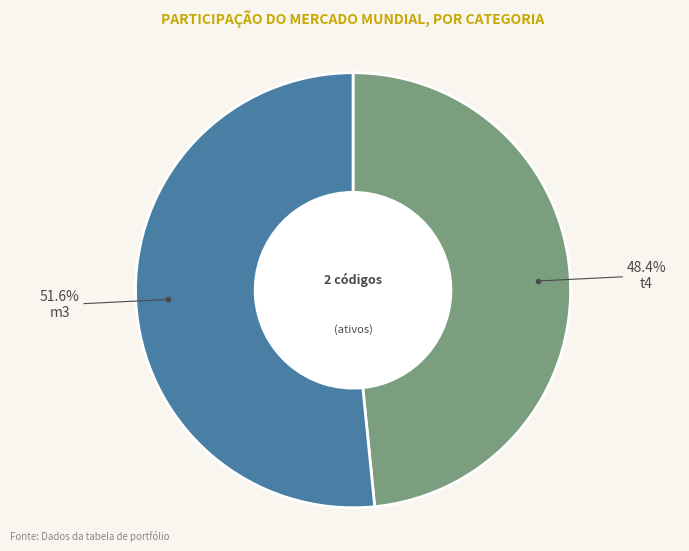

Does any single category account for the majority?

Yes